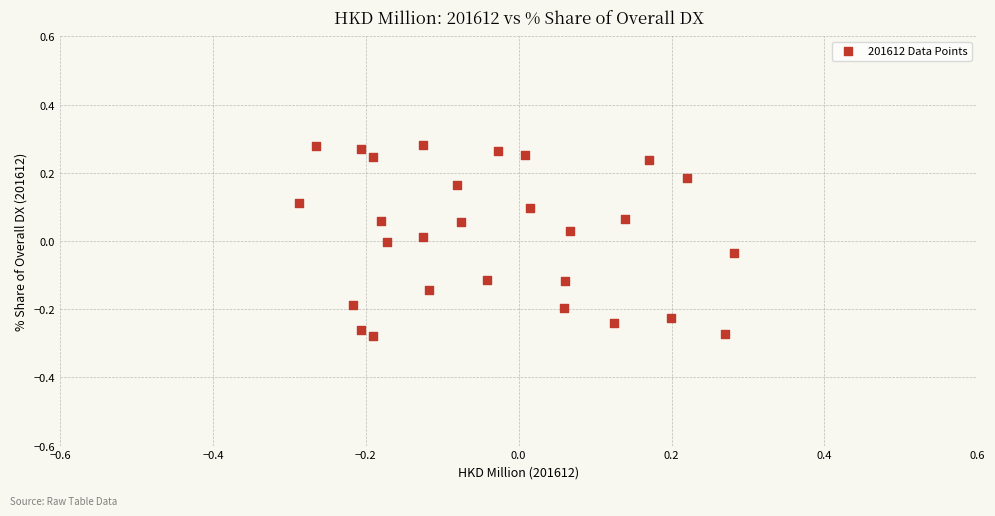

What is the range of Y values (max minus min)?

0.6